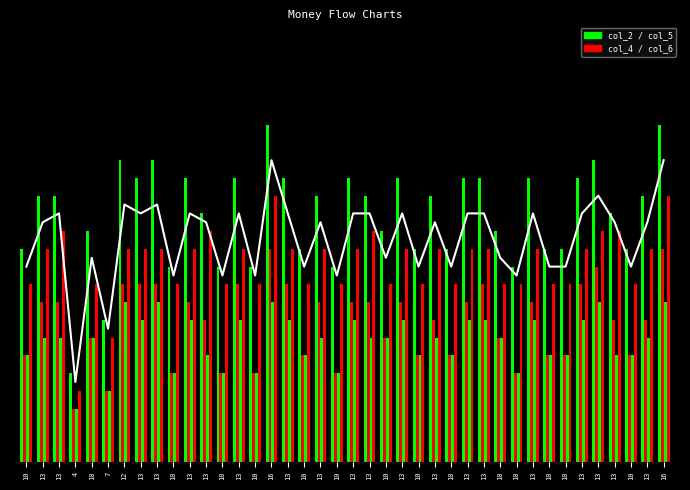

Is the value of col_2 at 10 greater than the value of avg_line at 10?

Yes